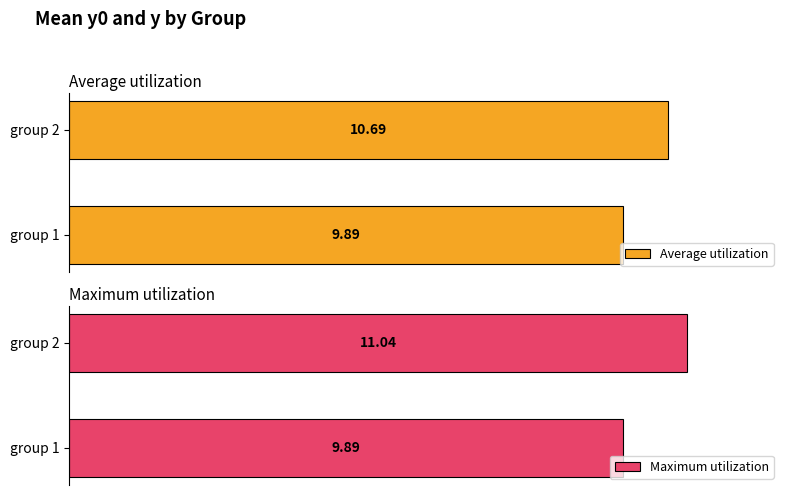

Rank the series by their maximum value, from lowest to highest.

Average utilization, Maximum utilization